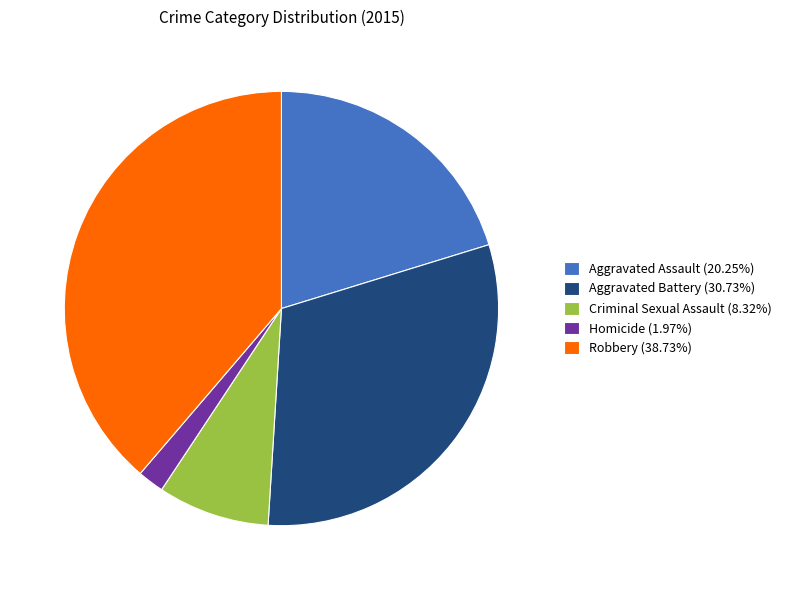

Is the sum of Homicide (1.97%) and Aggravated Battery (30.73%) greater than half?

No